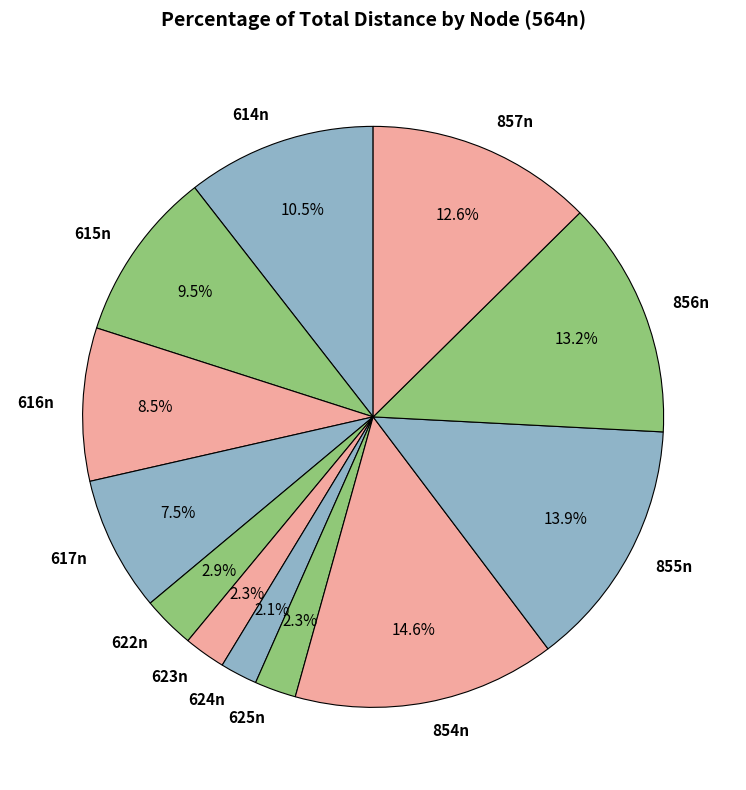

How many segments does this pie chart have?

12